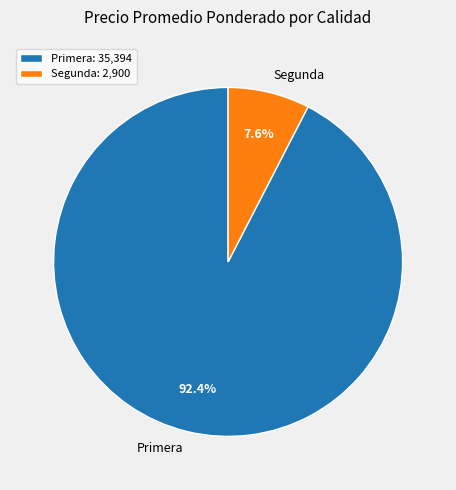

Does any single category account for the majority?

Yes